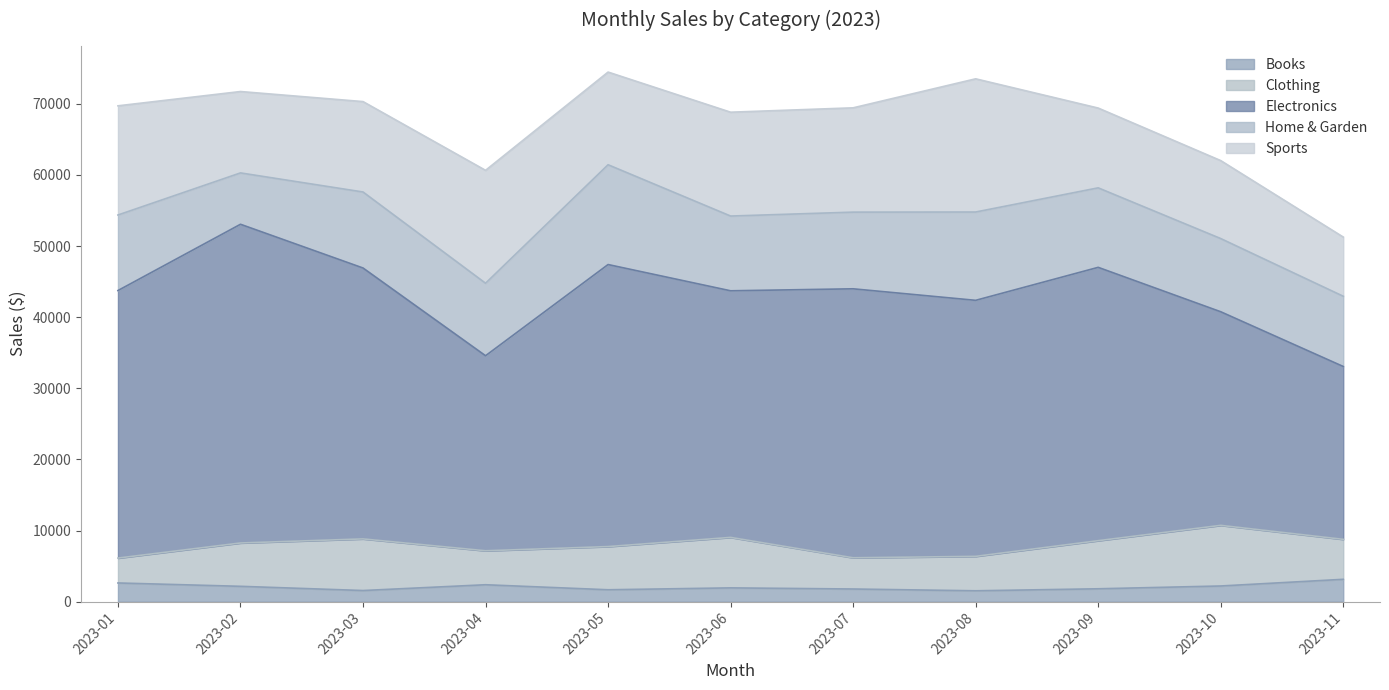

List the labels in order of Home & Garden value, largest first.

2023-05, 2023-08, 2023-09, 2023-07, 2023-03, 2023-01, 2023-06, 2023-10, 2023-04, 2023-11, 2023-02